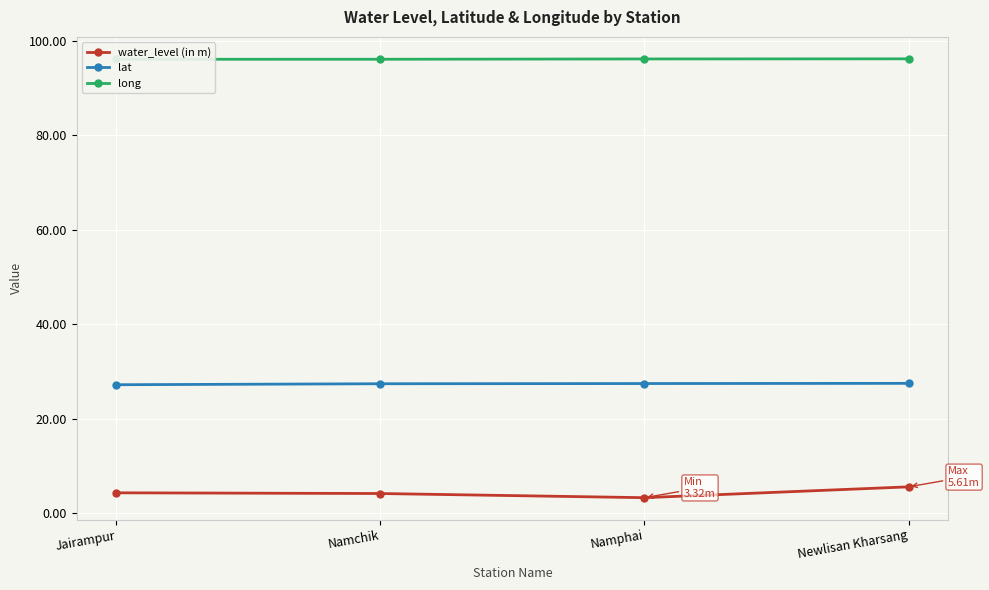

What is the sum of all long values?

384.3